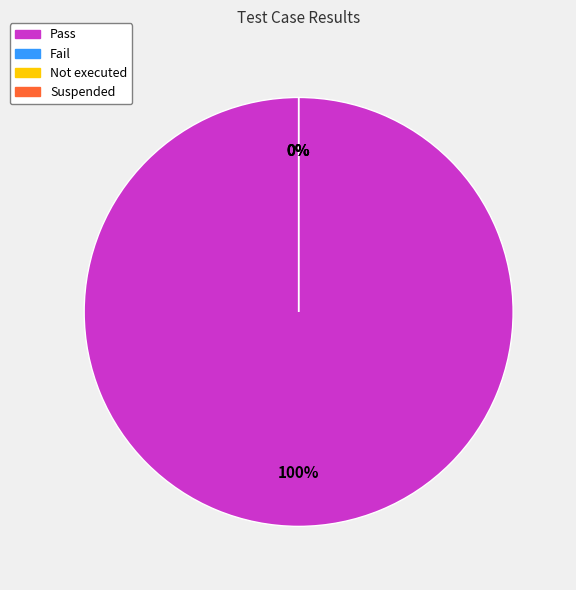

Do Fail and Pass together represent more than half of the pie?

Yes